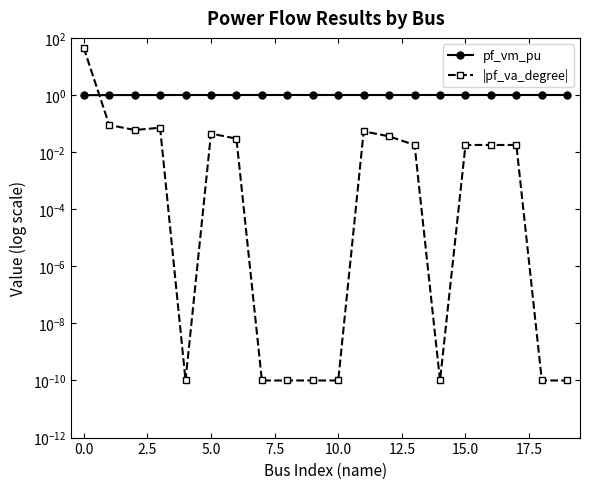

Does the chart have visible grid lines?

No